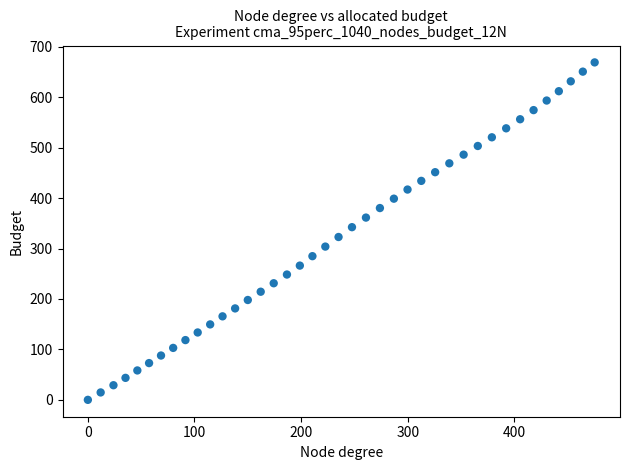

What is the range of Y values (max minus min)?

669.1